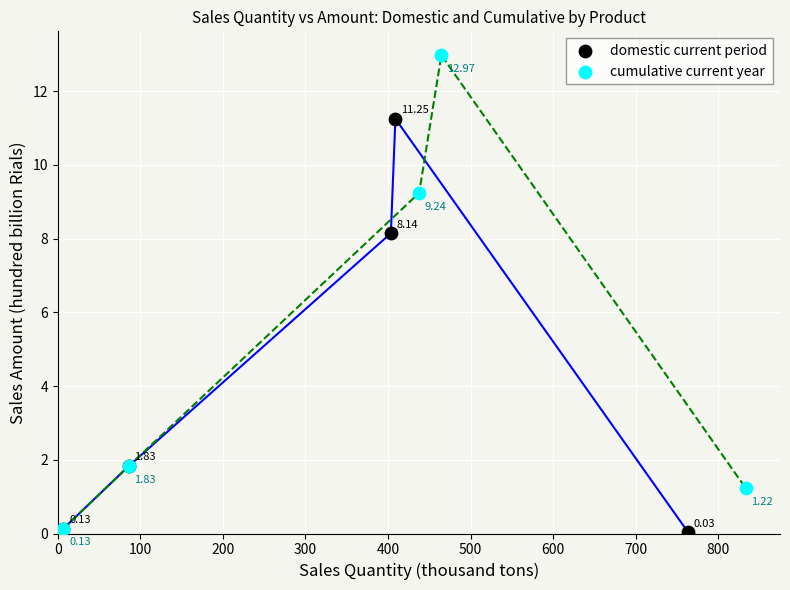

Which series contains the highest Y value?

cumulative current year